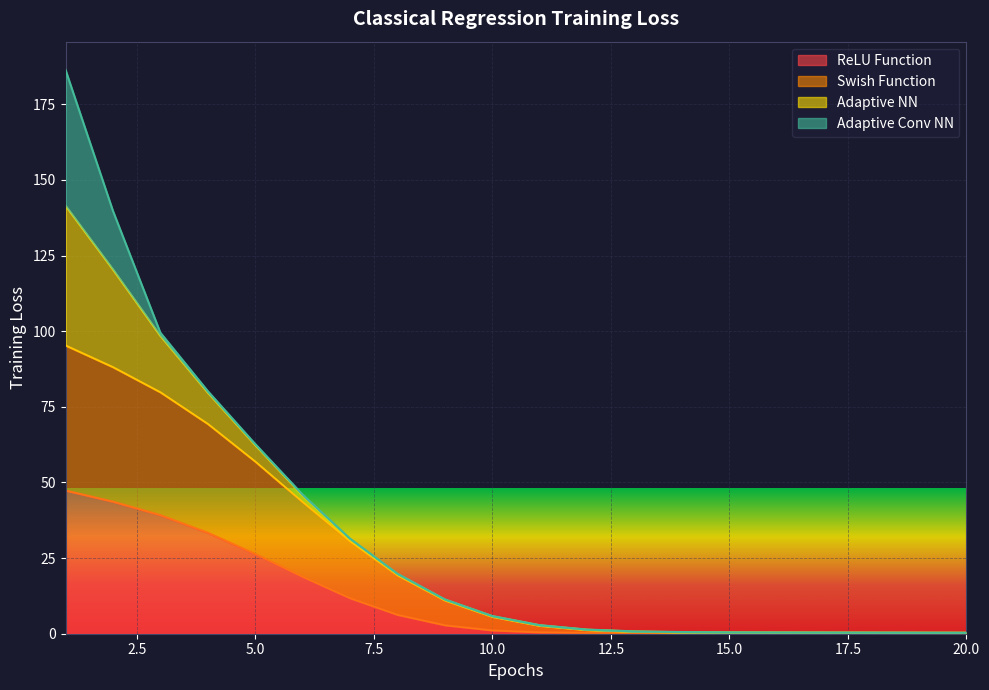

Which series has the largest total across all categories?

Swish Function